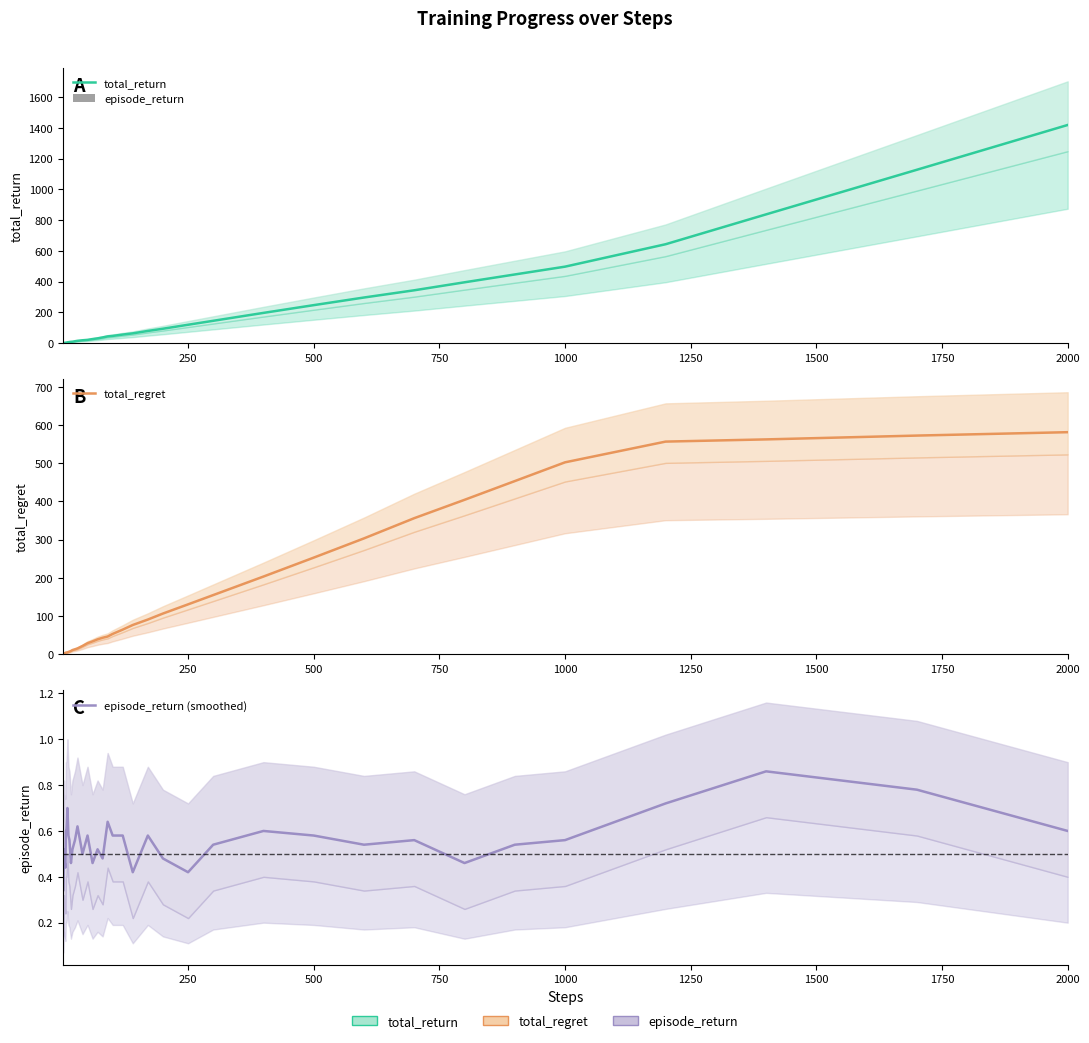

Count the episode_return (smoothed) values in the range 0 to 1.

40